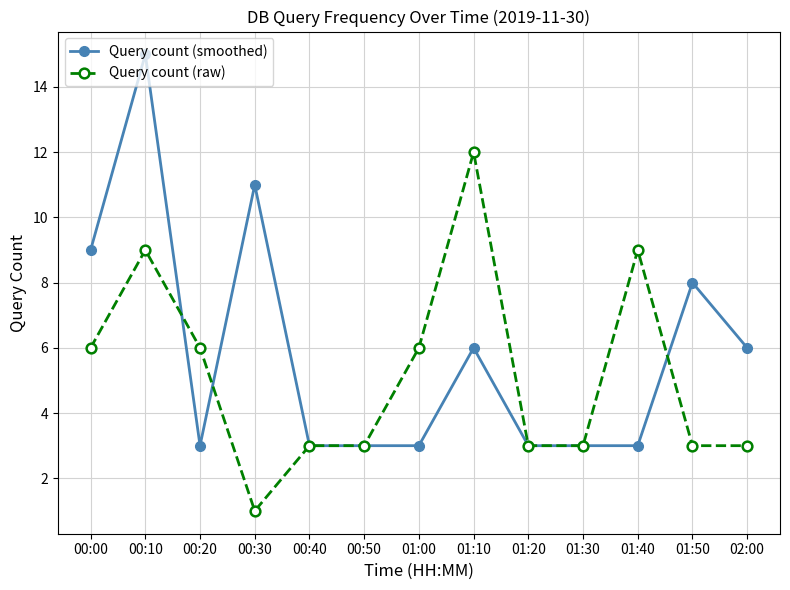

True or false: Query count (raw) has more than 2 points higher than both neighbors.

True